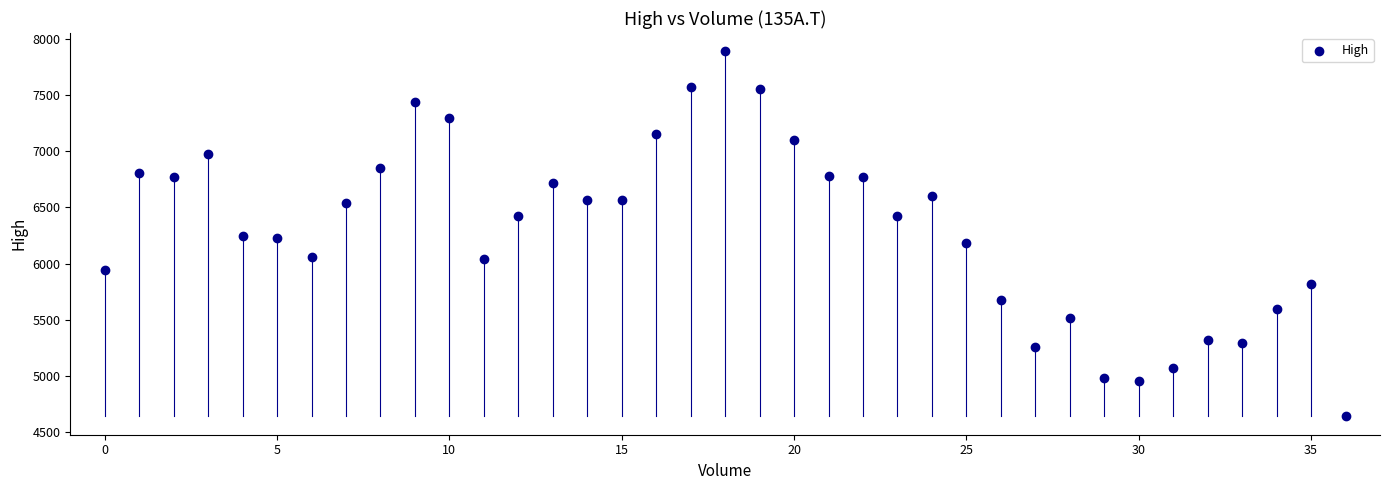

What is the range of Y values (max minus min)?

3250